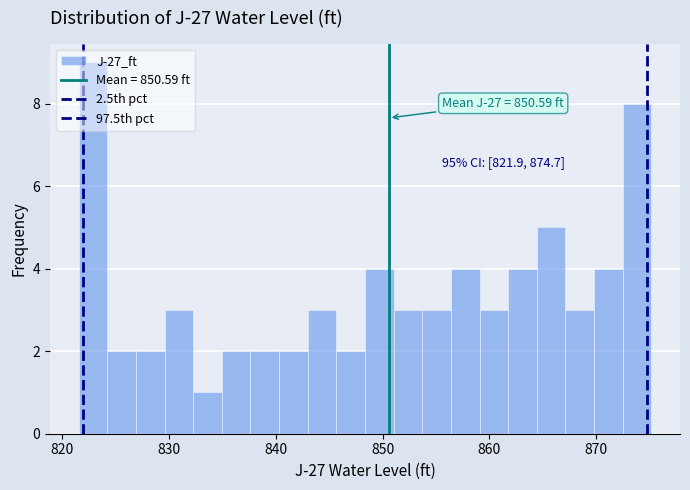

Read against the x-axis, roughly where is the centre of the tallest bar?

823